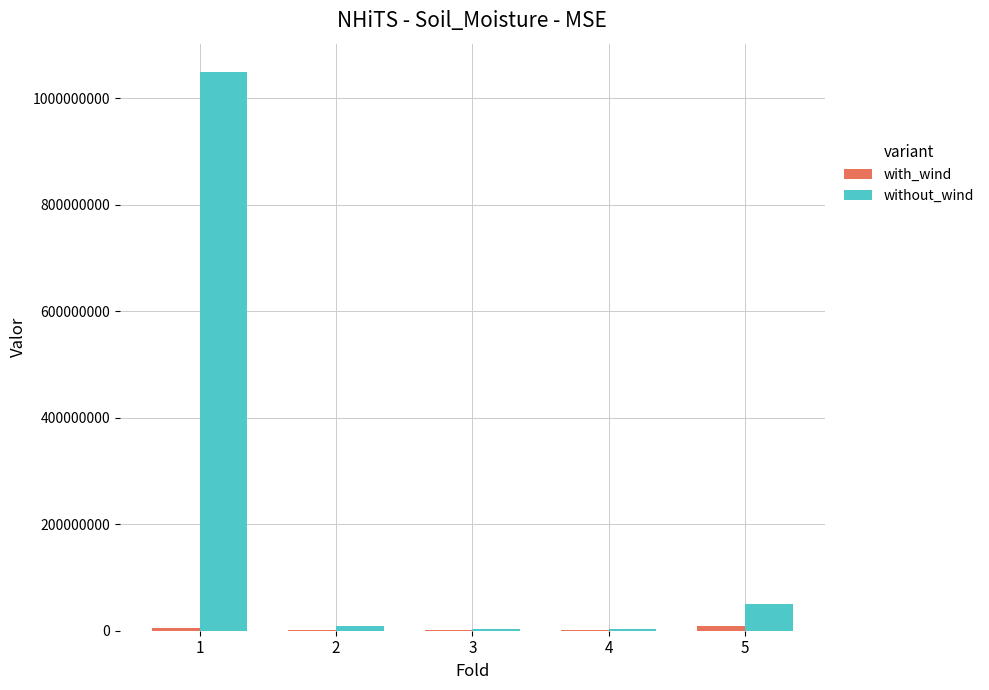

Which series changed the most between 1 and 4?

without_wind